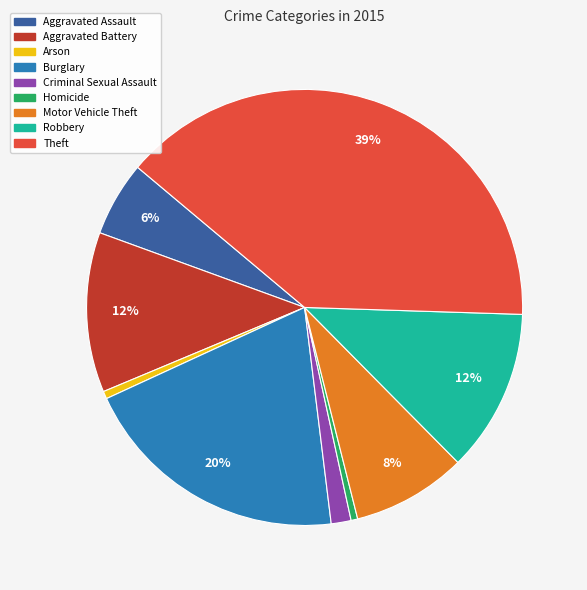

To the nearest percent, what percentage of the pie is Motor Vehicle Theft?

8%